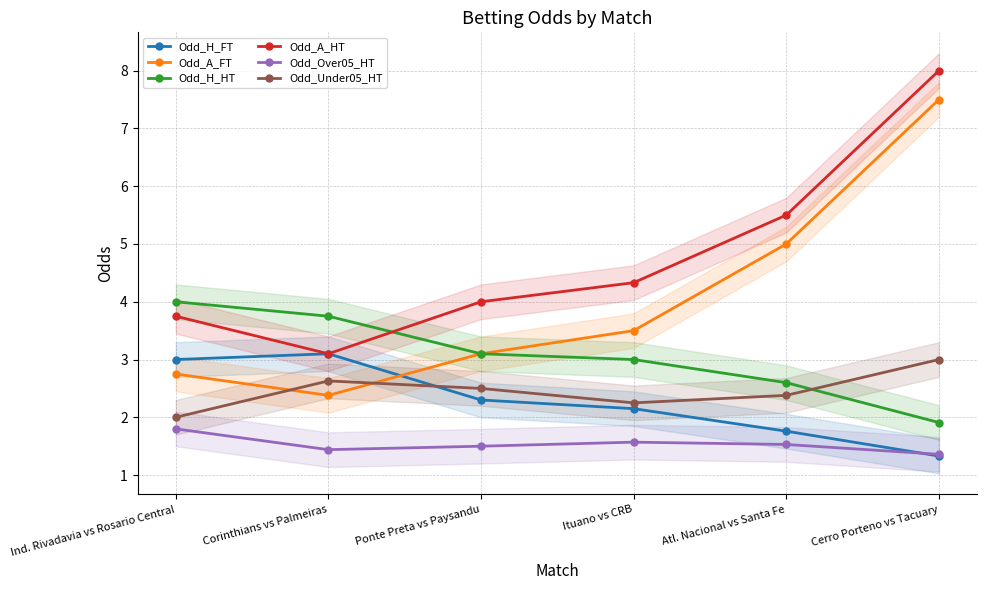

True or false: Odd_H_HT has more than 2 points higher than both neighbors.

False